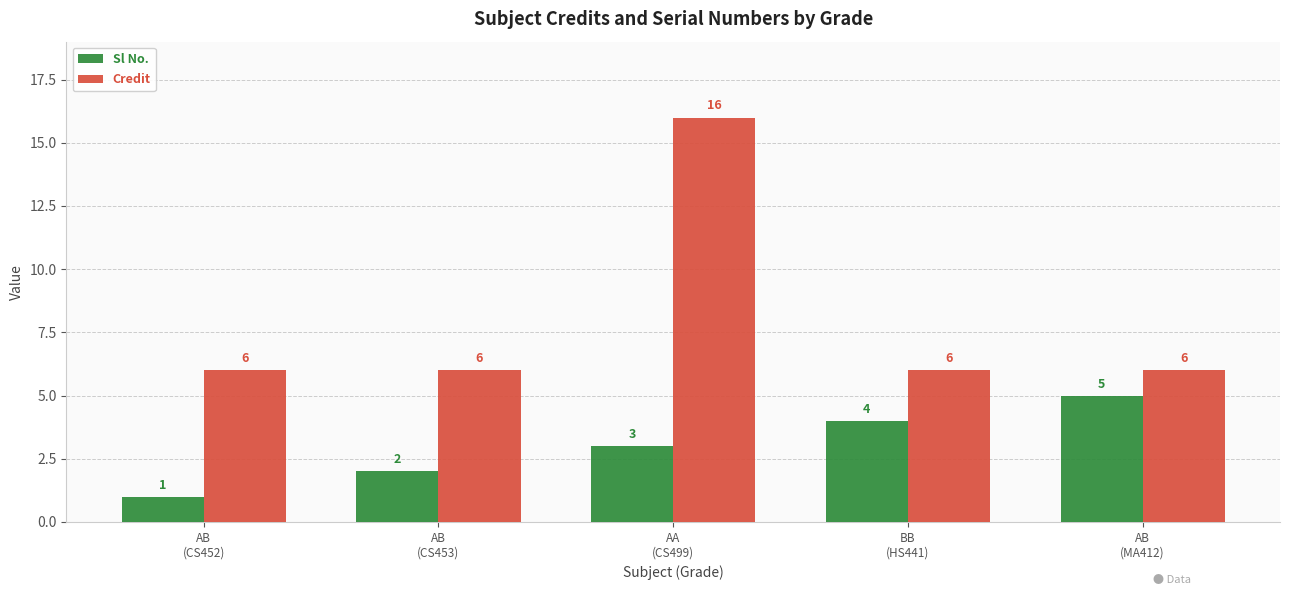

What is the spread (max minus min) of values at AB
(CS452)?

5